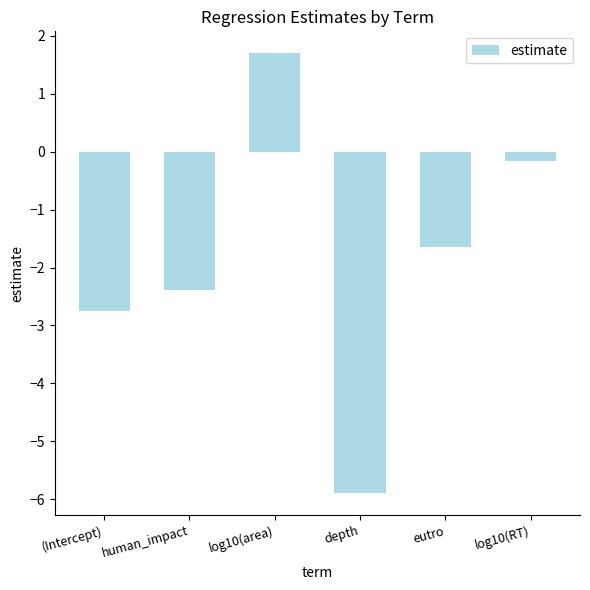

How many negative values are there?

5